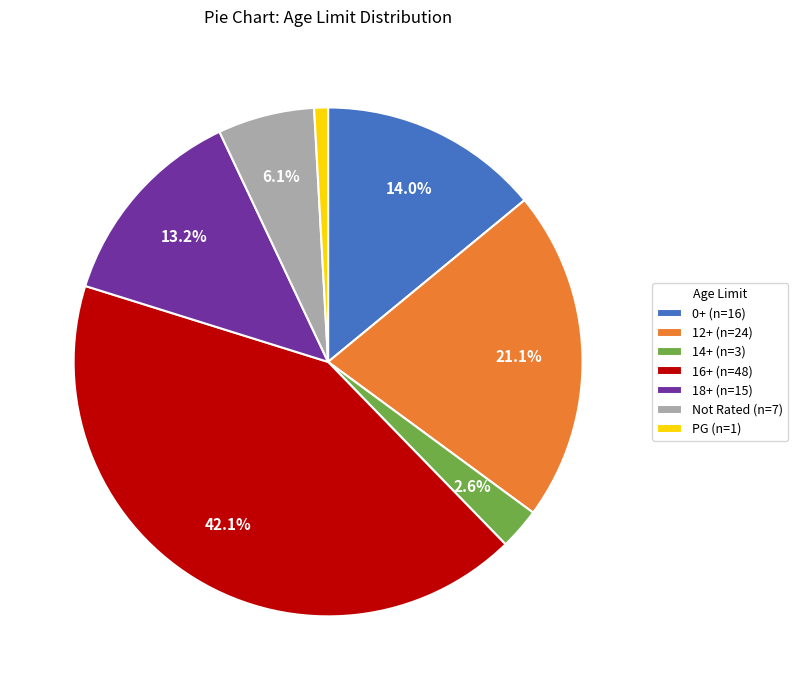

Which slice is the largest?

16+